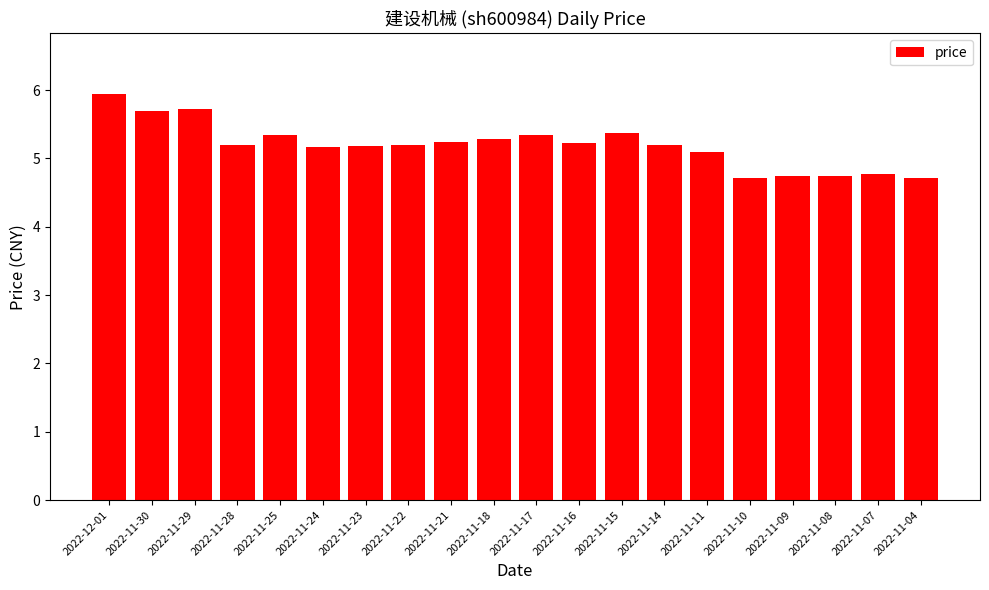

What is the value of the 6th bar from the left?

5.2